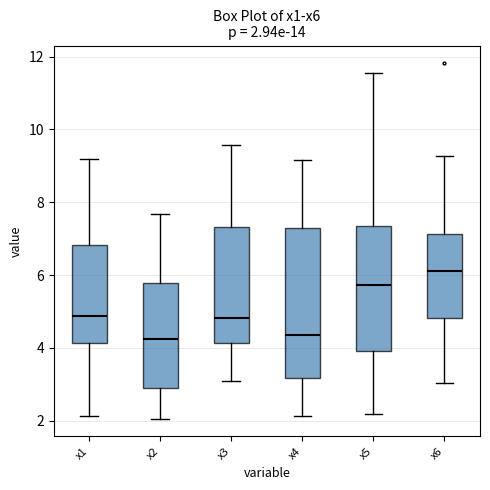

Which box's median line is the highest?

x6